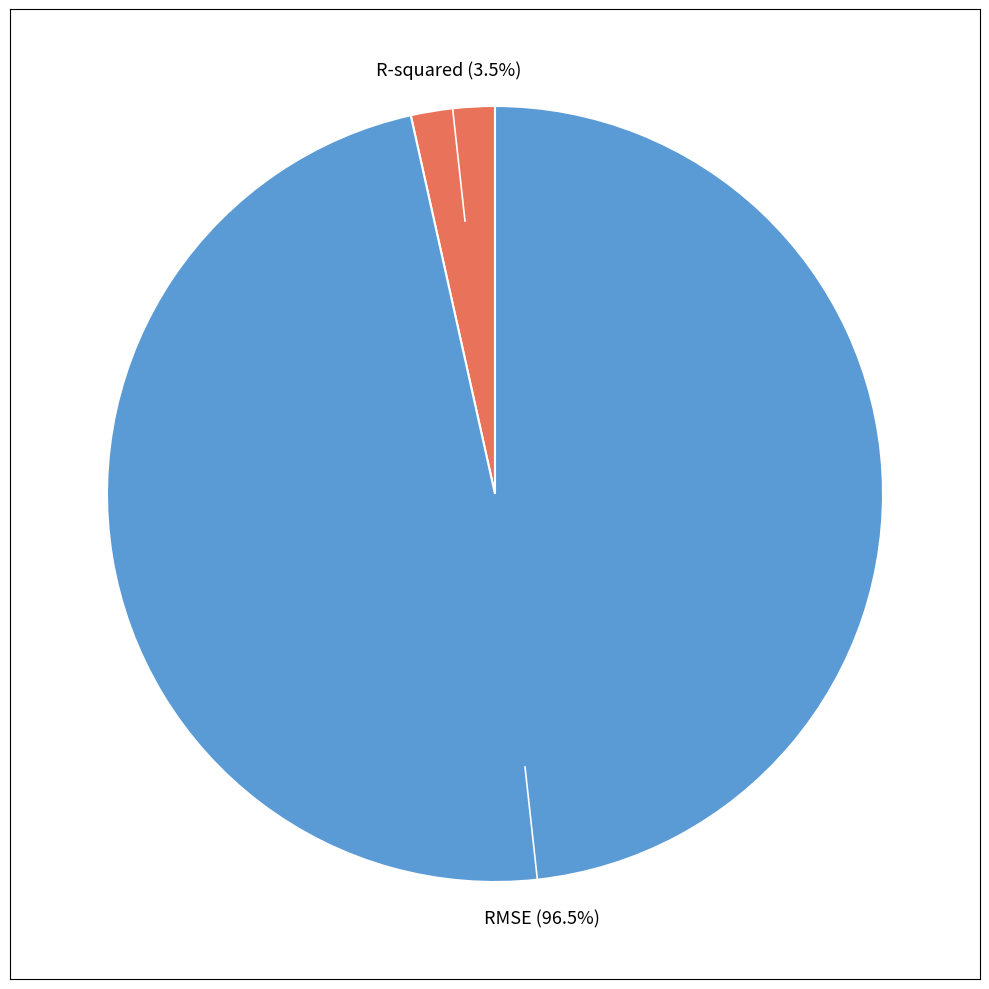

Is there a majority slice in this chart?

Yes